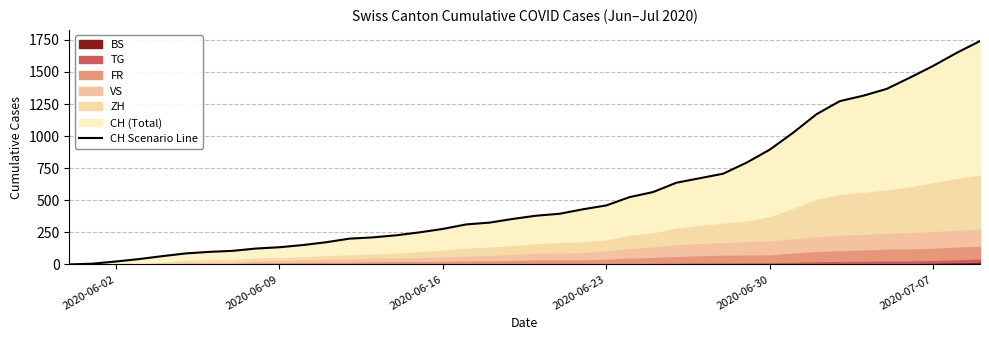

What is the greatest value displayed?

1741